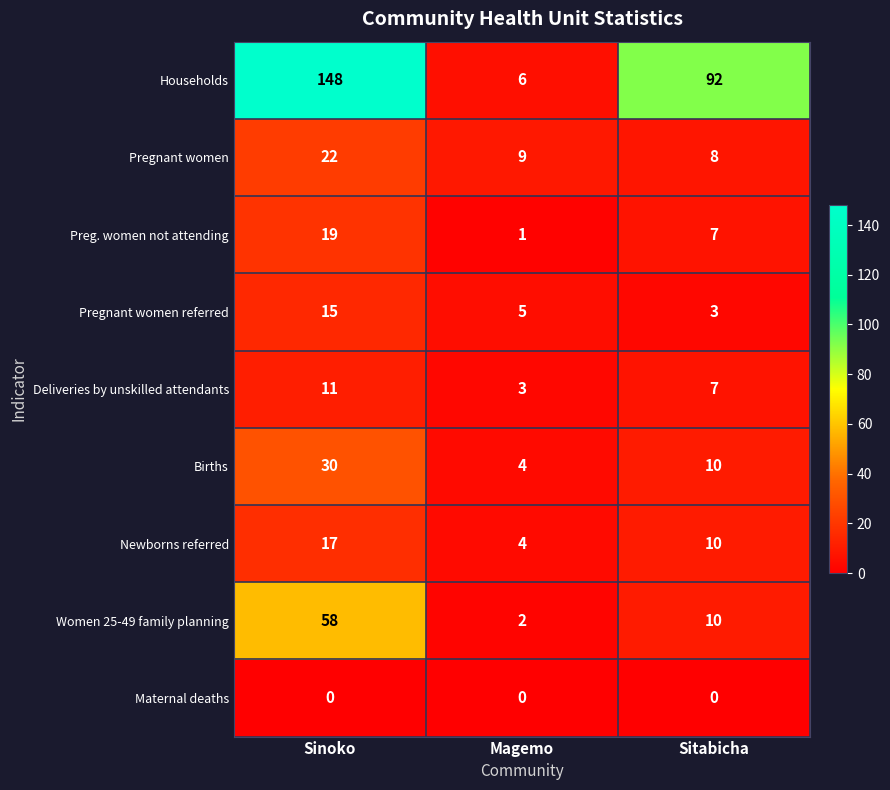

At how many categories does at least one series exceed 53?

2